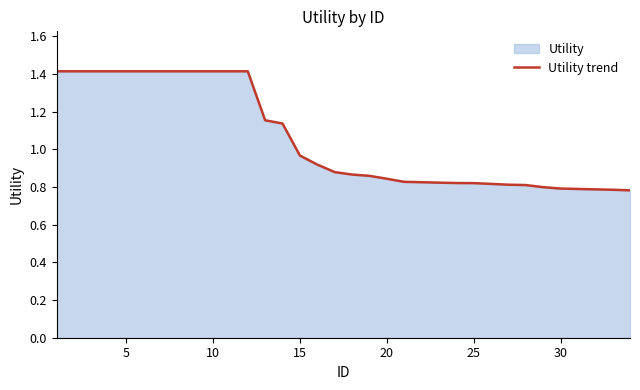

How many series are shown in this chart?

1